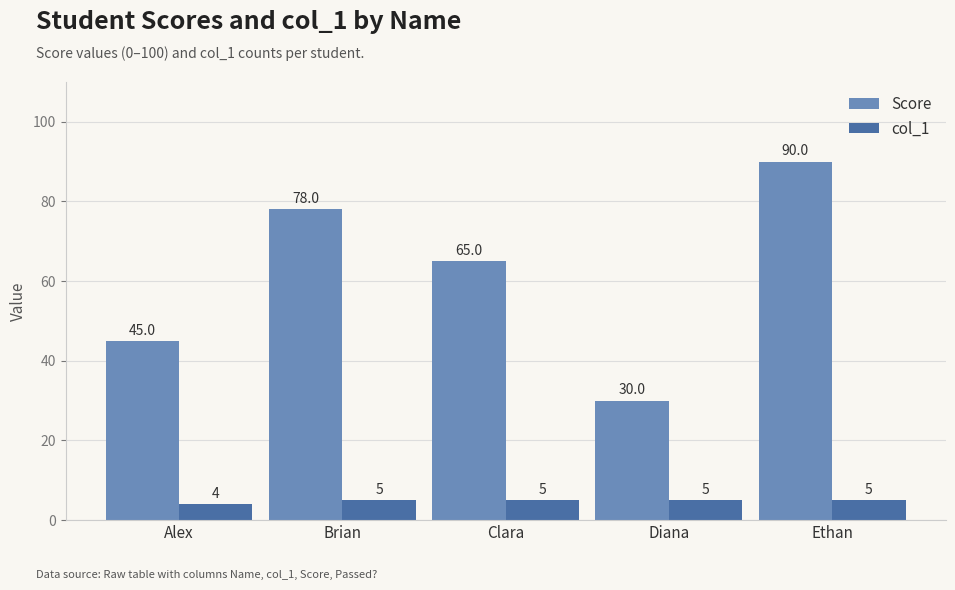

The col_1 series shows 5 at Brian. True or false?

True